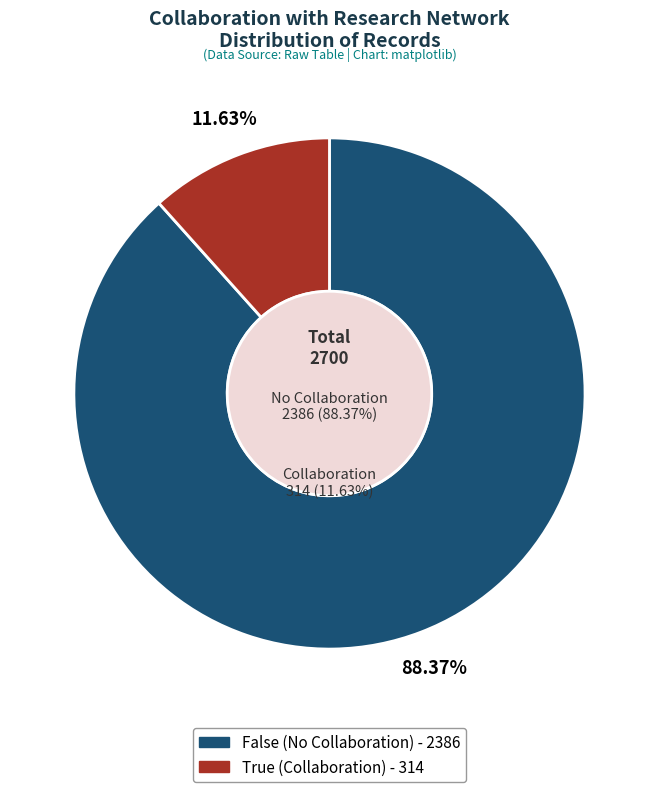

To the nearest percent, what is the average slice percentage?

50%